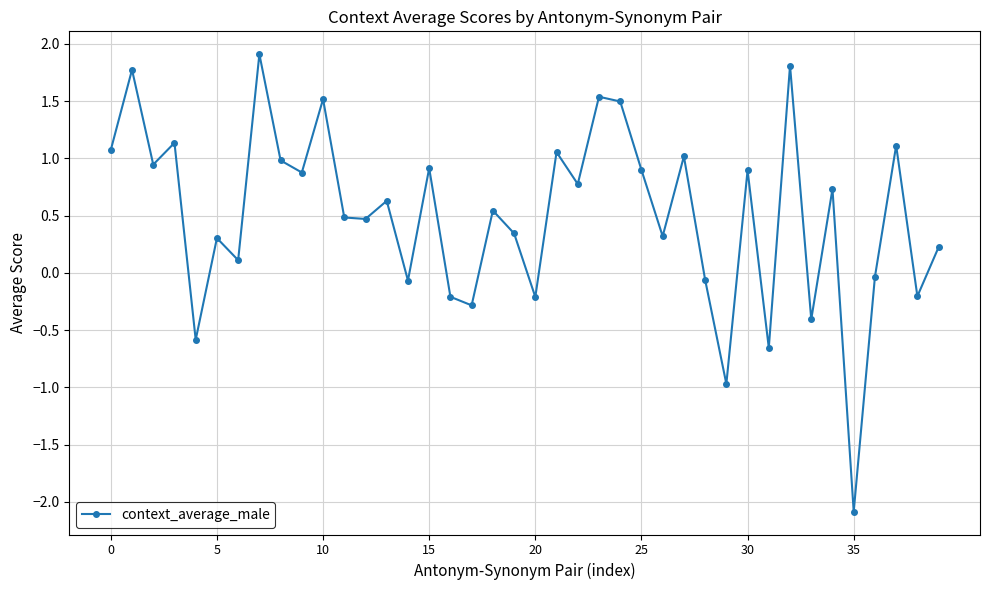

What is the difference between the second highest and second lowest values?

2.8